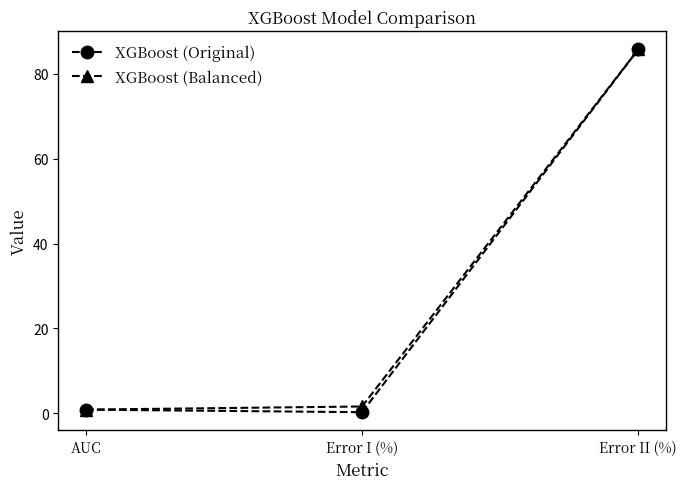

The XGBoost (Original) series shows 113.3 at Error II (%). True or false?

False